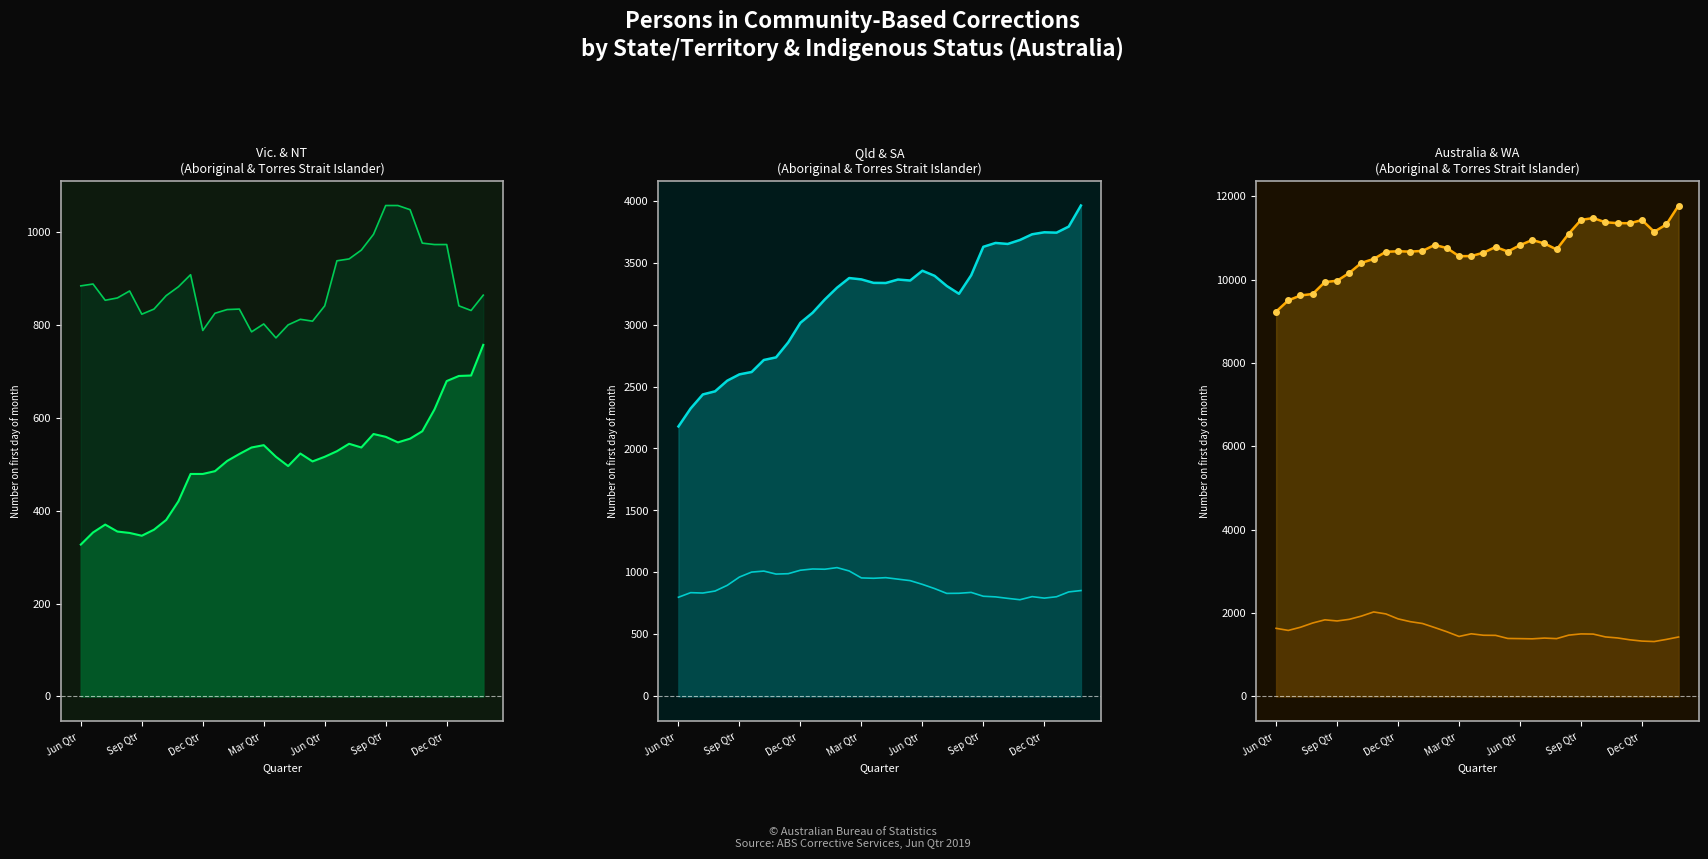

True or false: Vic. (Aboriginal and Torres Strait Islander) has more than 1 interior local peaks.

True